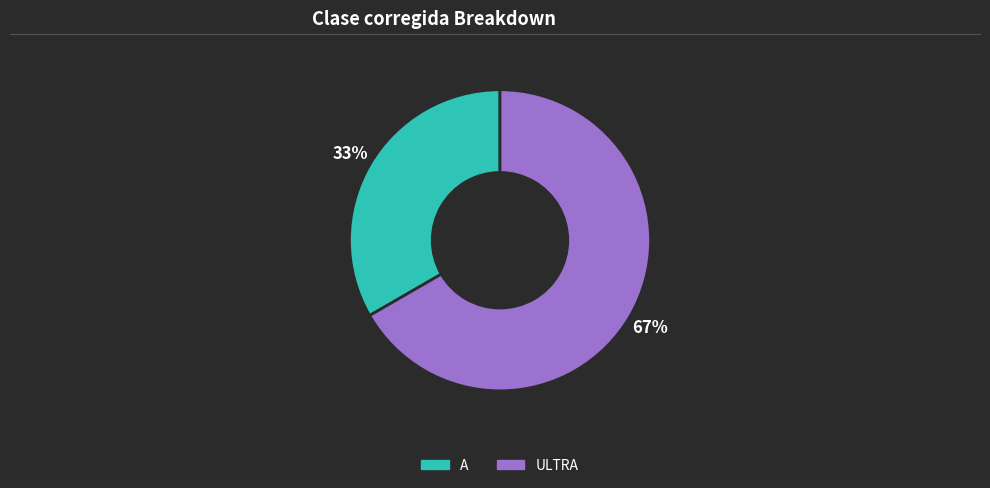

Does ULTRA represent more than half of the total?

Yes